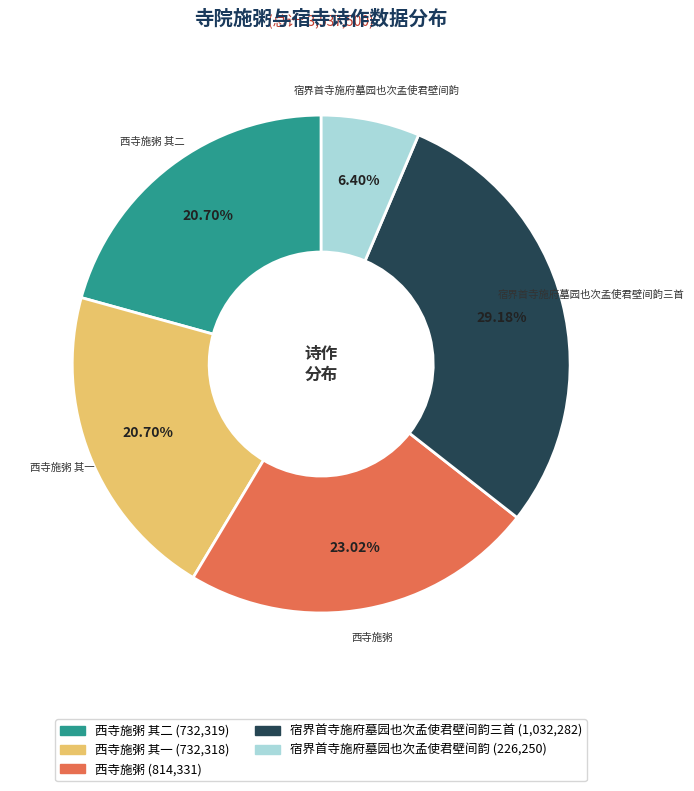

Is there any slice that represents more than half of the pie?

No